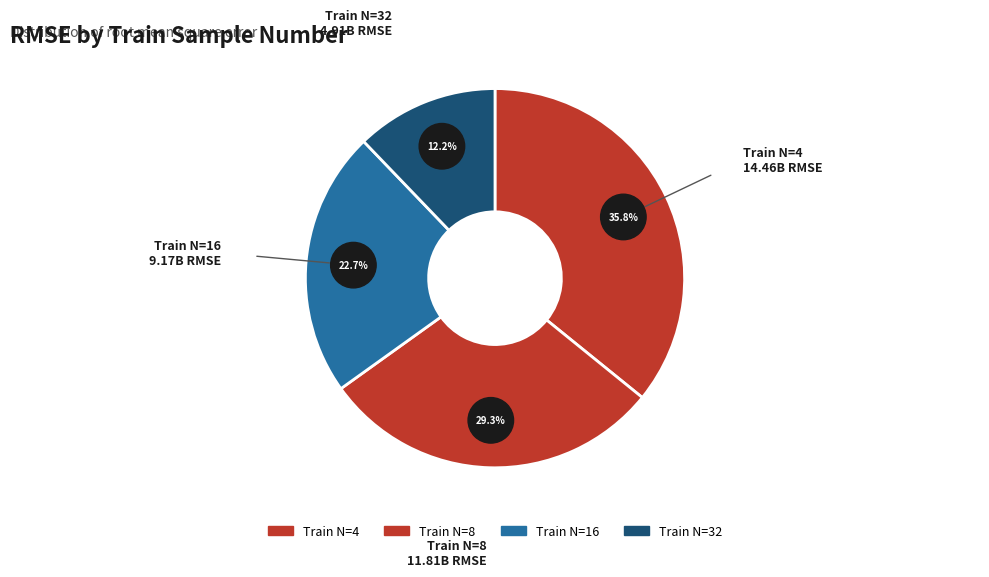

To the nearest percent, what percentage of the pie is 32?

12%